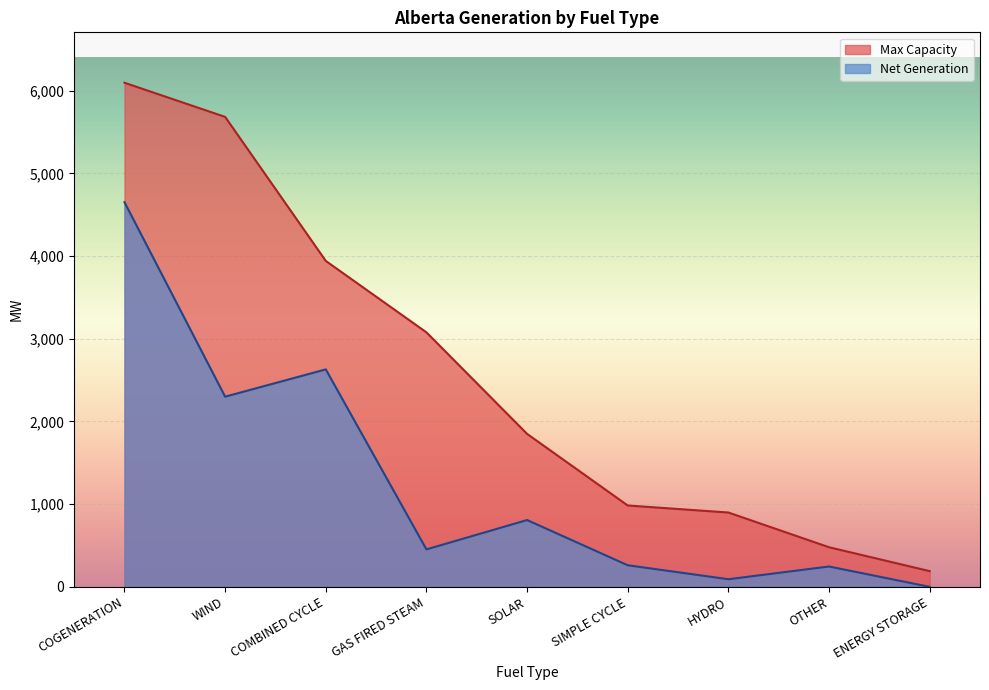

How many data points in Max Capacity are above 1850?

4